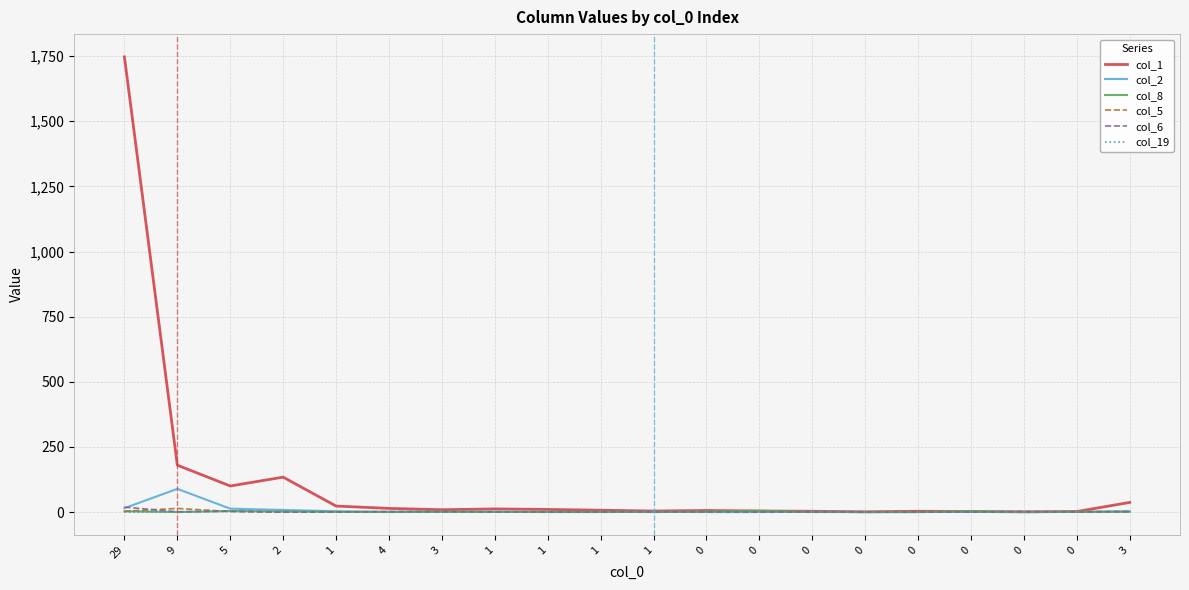

Which series has the largest total across all categories?

col_1